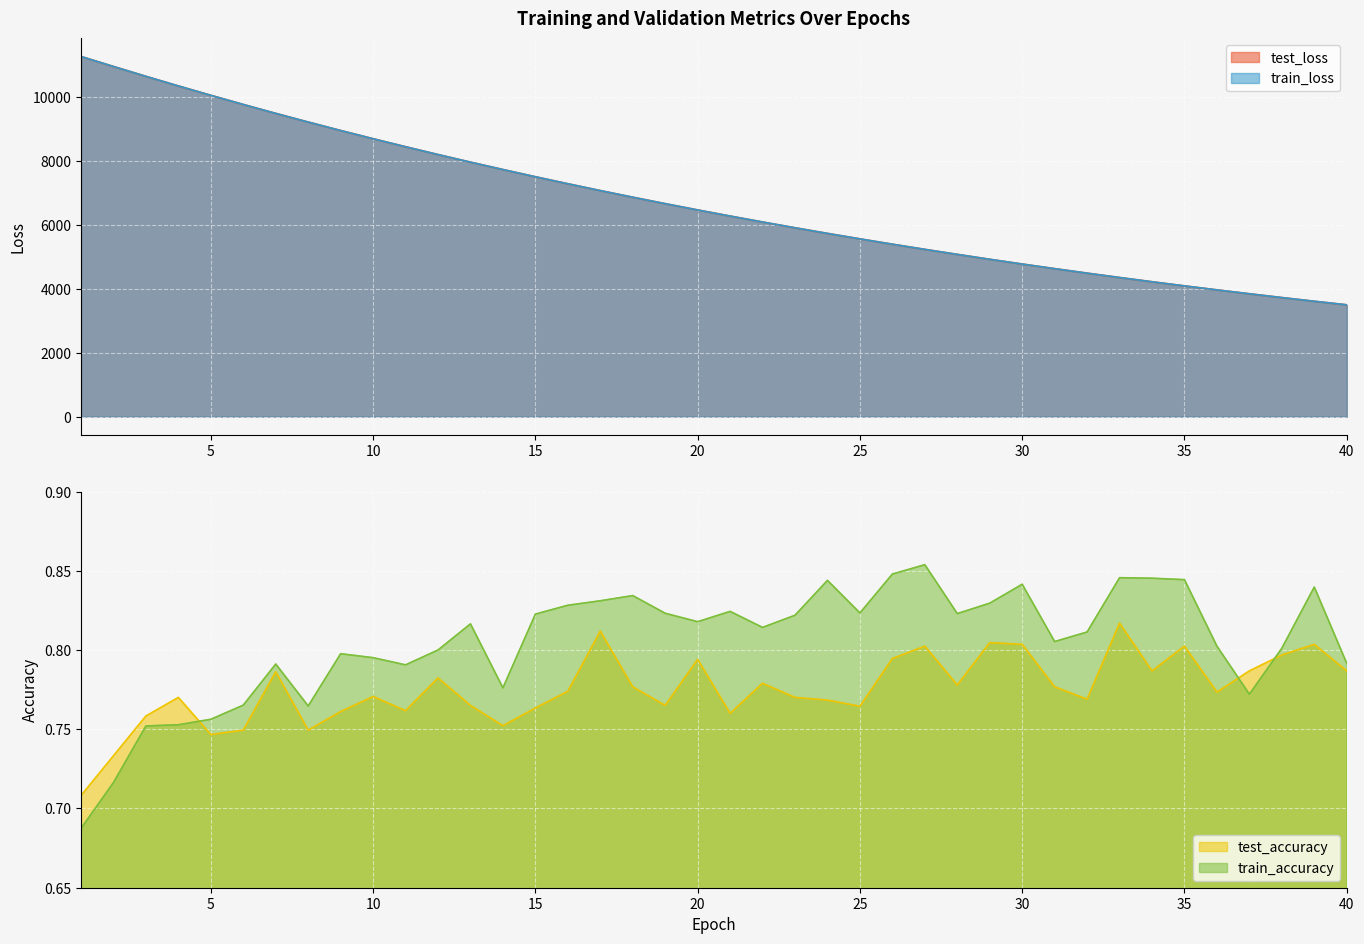

What is the value of the test_loss point at the 18th from the left?

6870.6